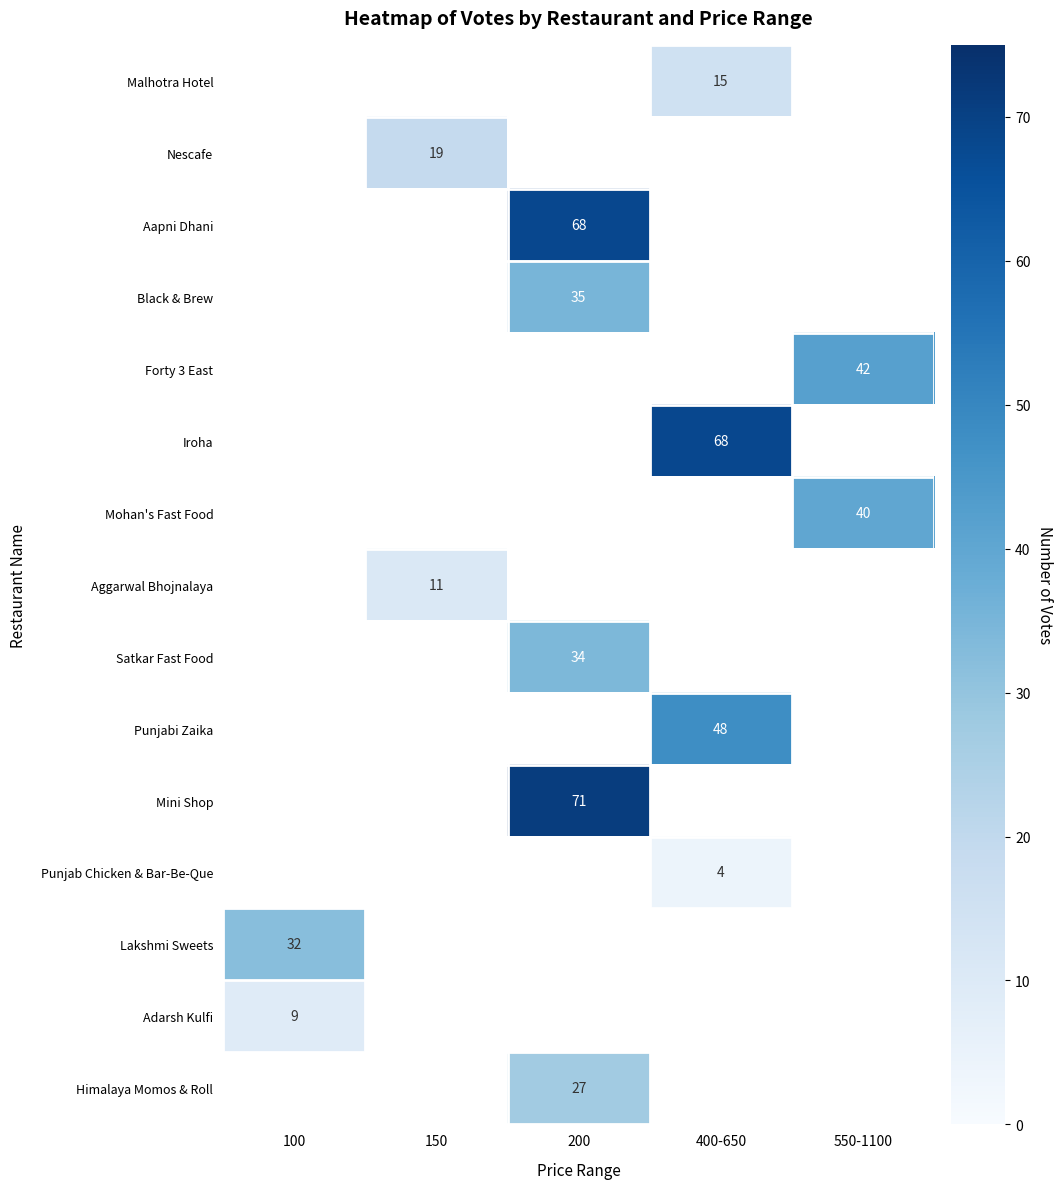

The value of Black & Brew at 200 is 60. True or false?

False